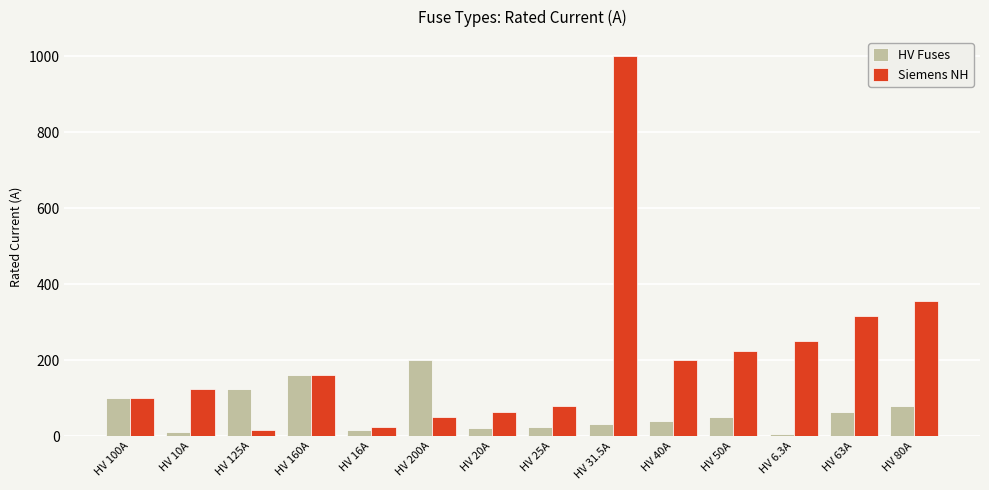

How many values in the HV Fuses series are below 50?

7